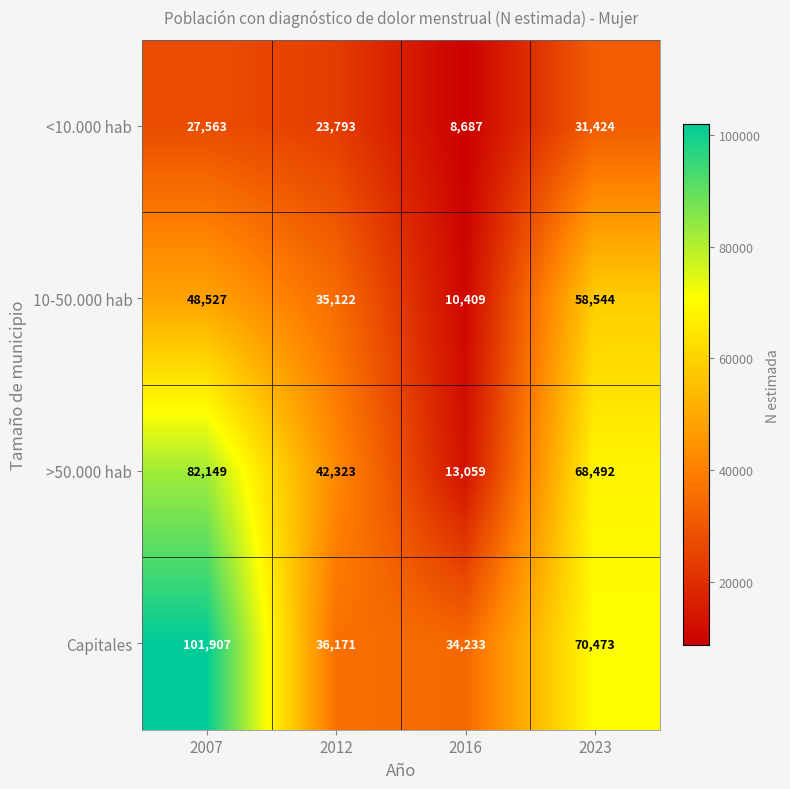

Reading left to right, transcribe all the data shown in this chart.

<10.000 hab: 2007=27563	2012=23793	2016=8687	2023=31424
10-50.000 hab: 2007=48527	2012=35122	2016=10409	2023=58544
>50.000 hab: 2007=82149	2012=42323	2016=13059	2023=68492
Capitales: 2007=101907	2012=36171	2016=34233	2023=70473